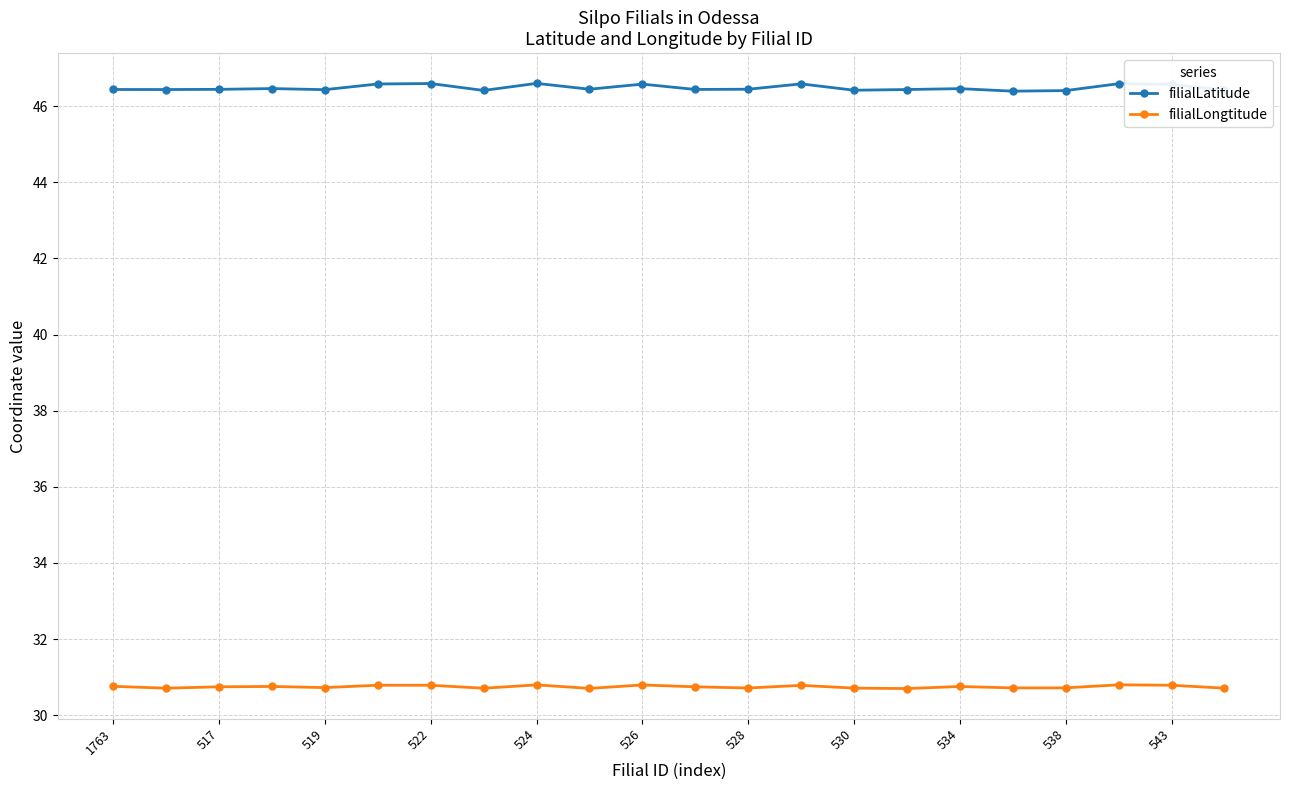

Which series has the largest total across all categories?

filialLatitude